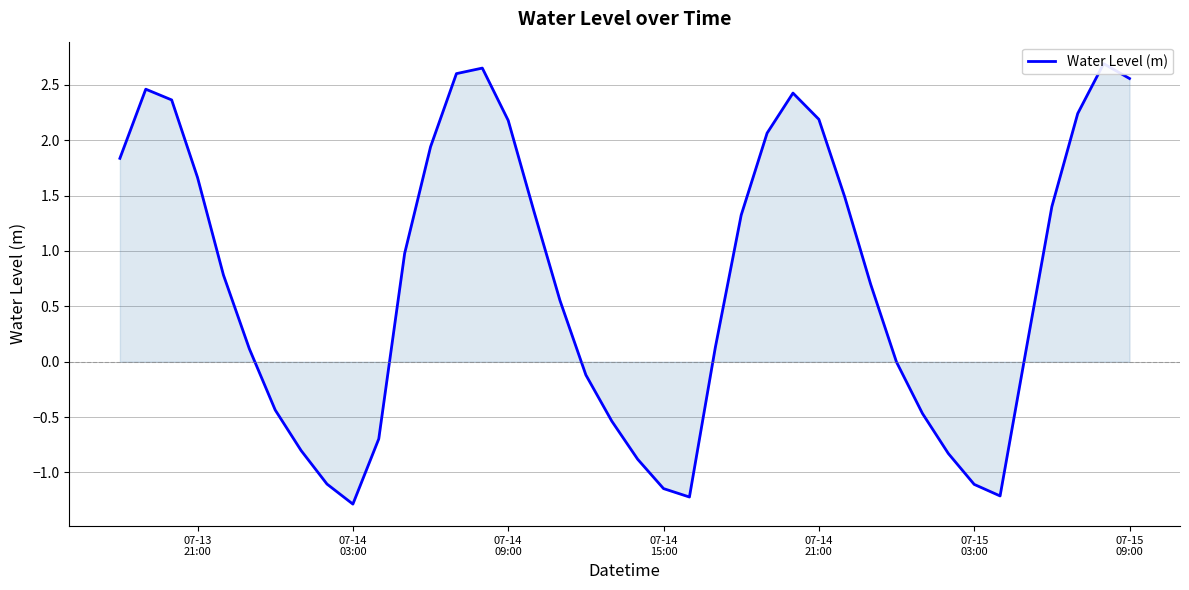

Count the number of categories in the chart.

40